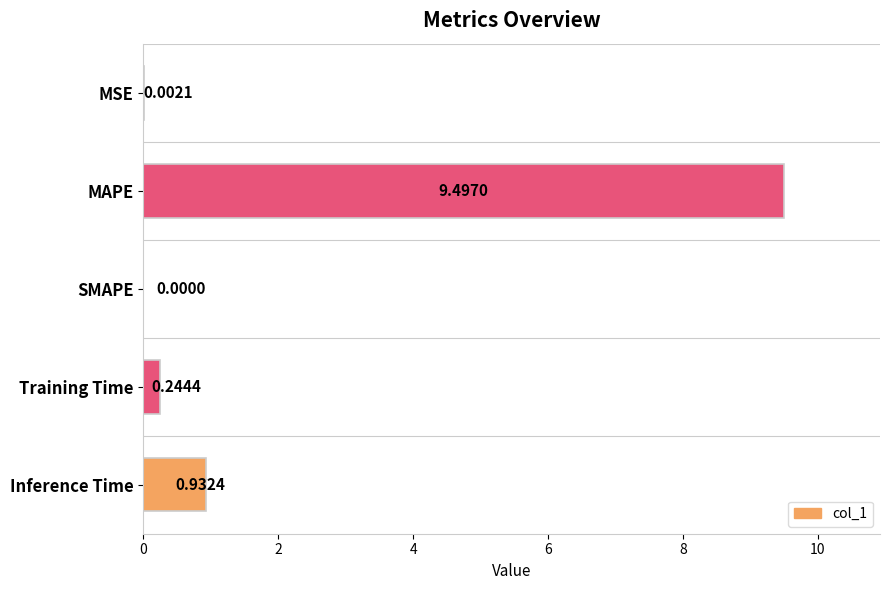

Where is the data nearest to the value 4?

Inference Time